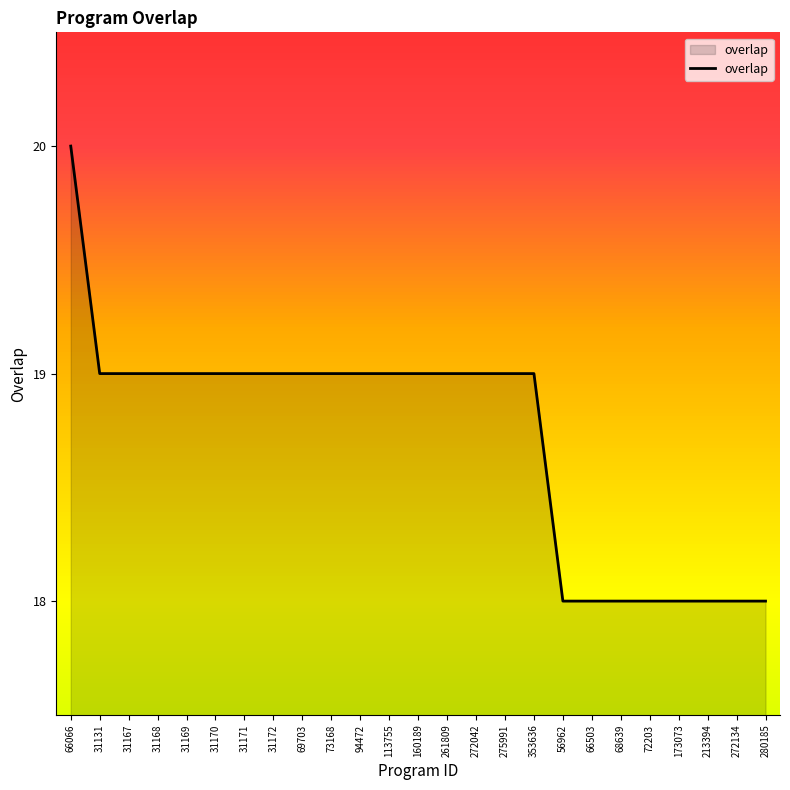

What value does the data have at 272134?

18